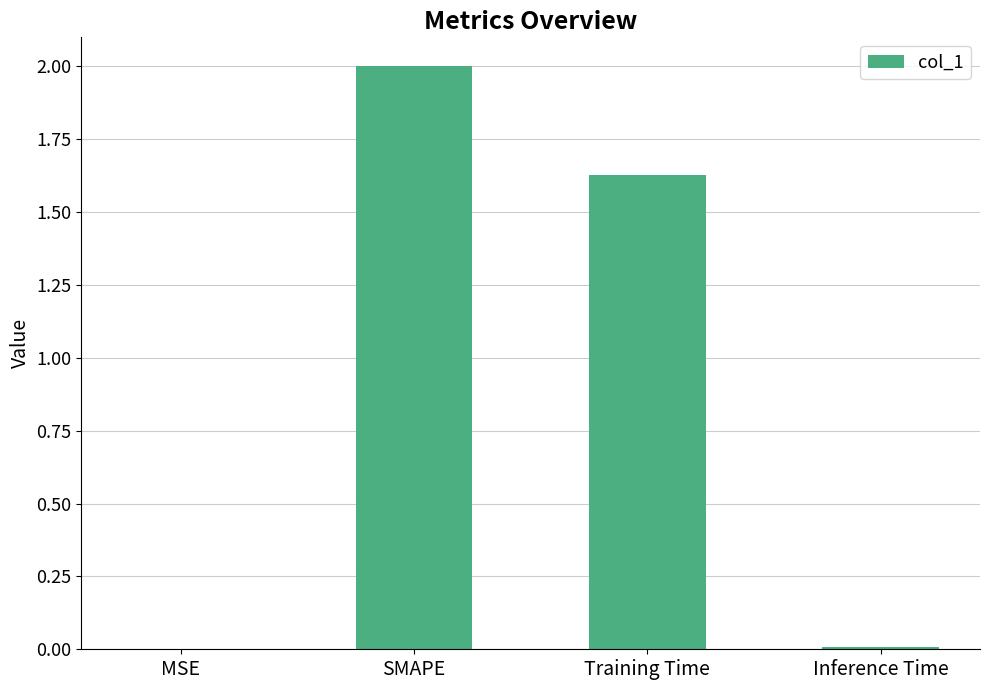

Are the bars horizontal?

No